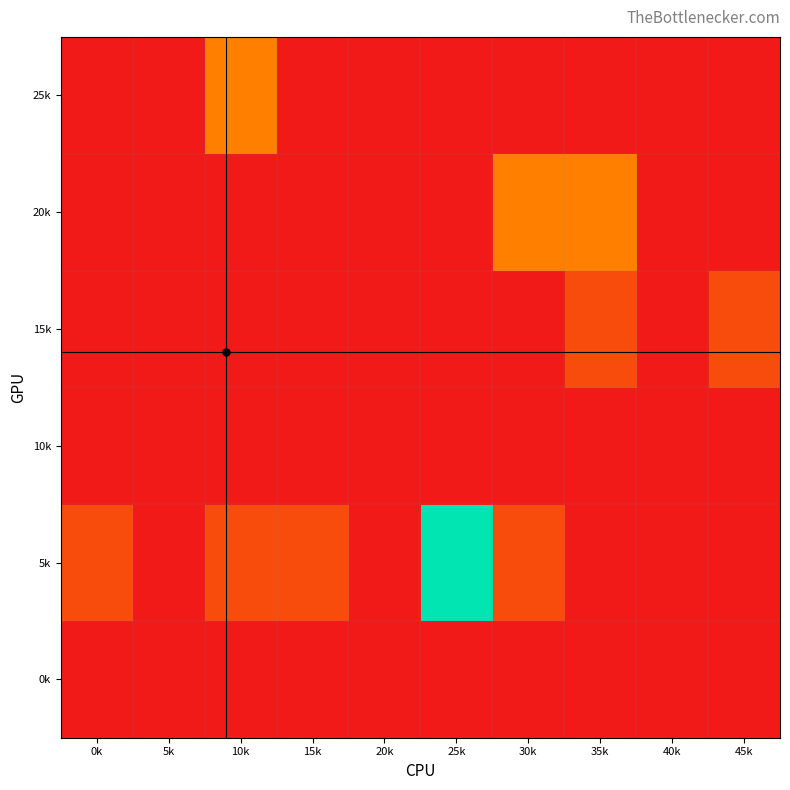

What is the spread (max minus min) of values at 30k?

25.0